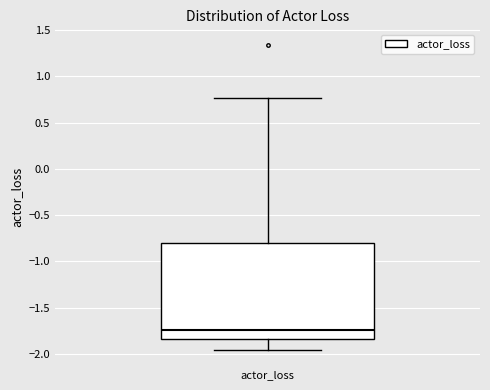

Read this box plot against the y-axis: the position of the median line, the range covered by the box, and the ends of both whiskers. The values are not printed on the chart, so give them approximately, as read against the axis.

median -1.75, box -1.85 to -0.80, whiskers -1.95 to 0.75